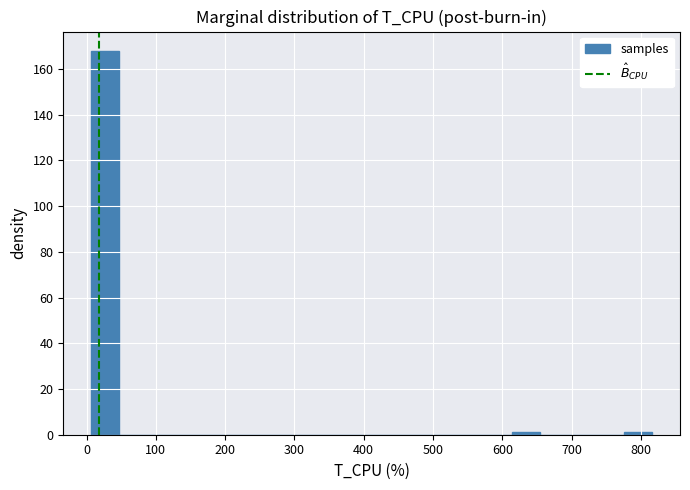

Over which range of the x-axis is the bar tallest?

10 to 50